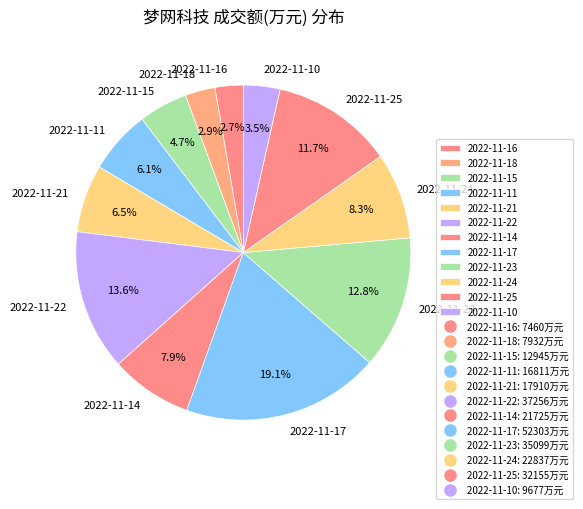

What is the total percentage of 2022-11-10 and 2022-11-22?

17.1%